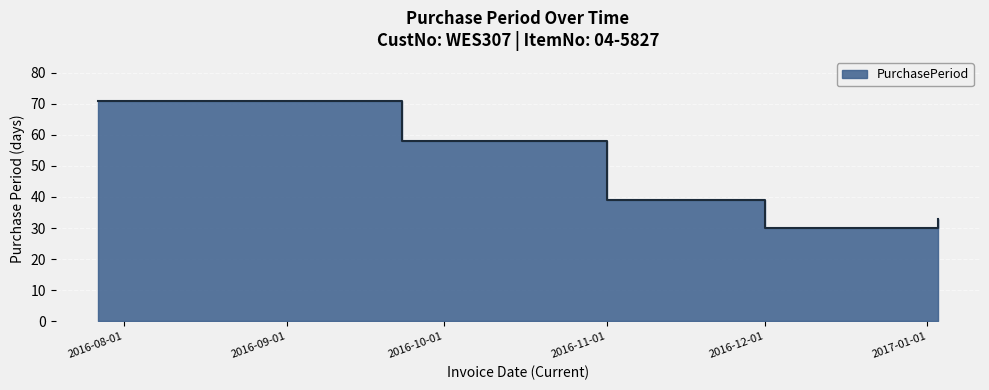

What position from the right is 2016-09-23?

4